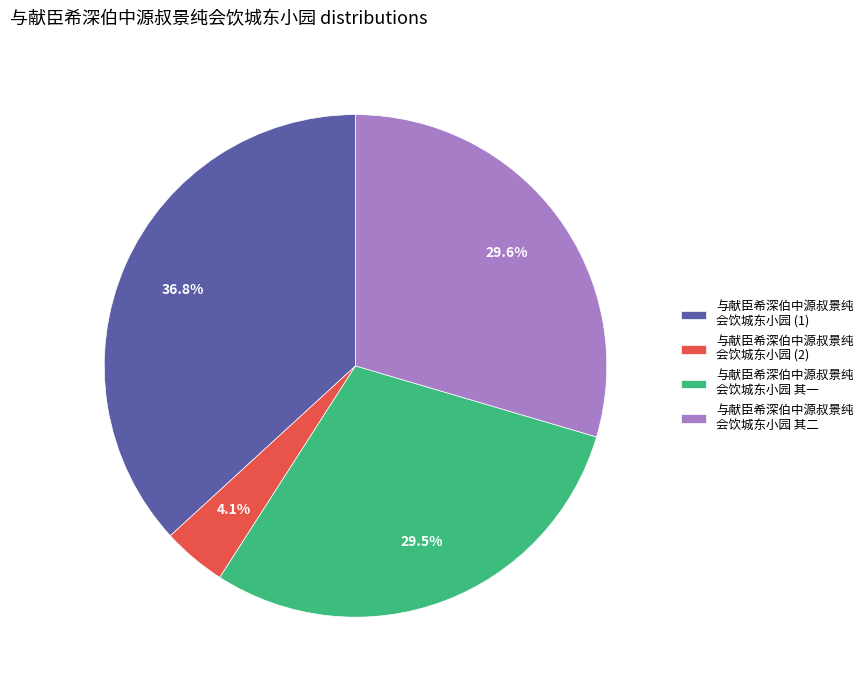

To the nearest percent, what is the average slice percentage?

25%